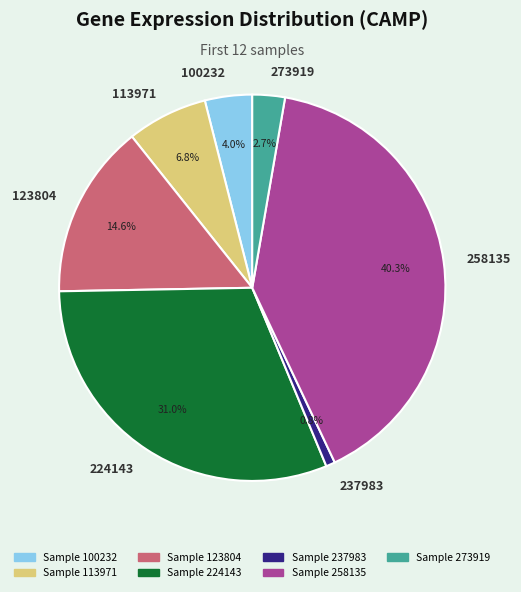

Do 258135 and 237983 together represent more than half of the pie?

No